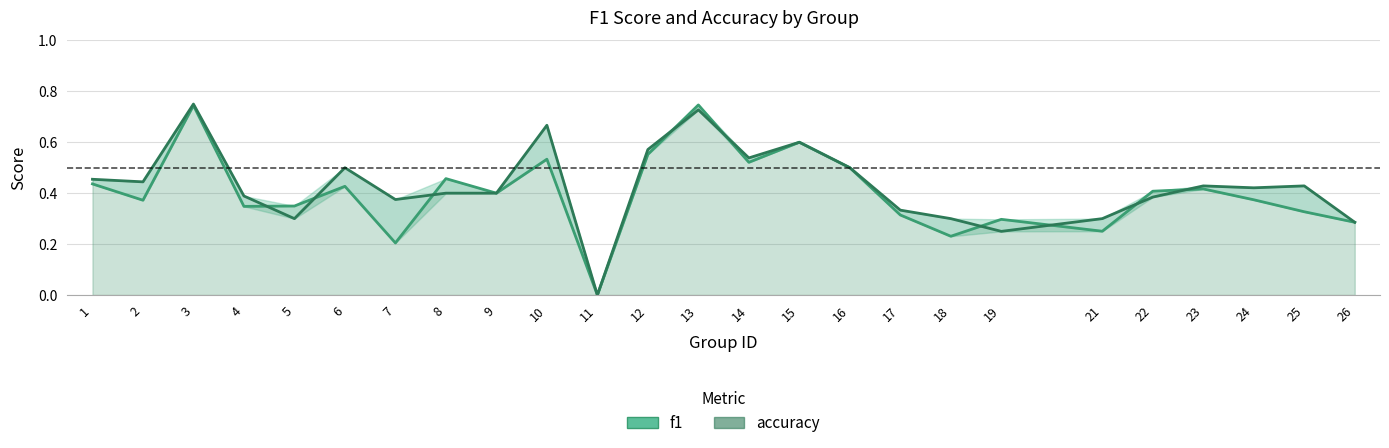

True or false: f1 has a value of 0.3 at 5.

True